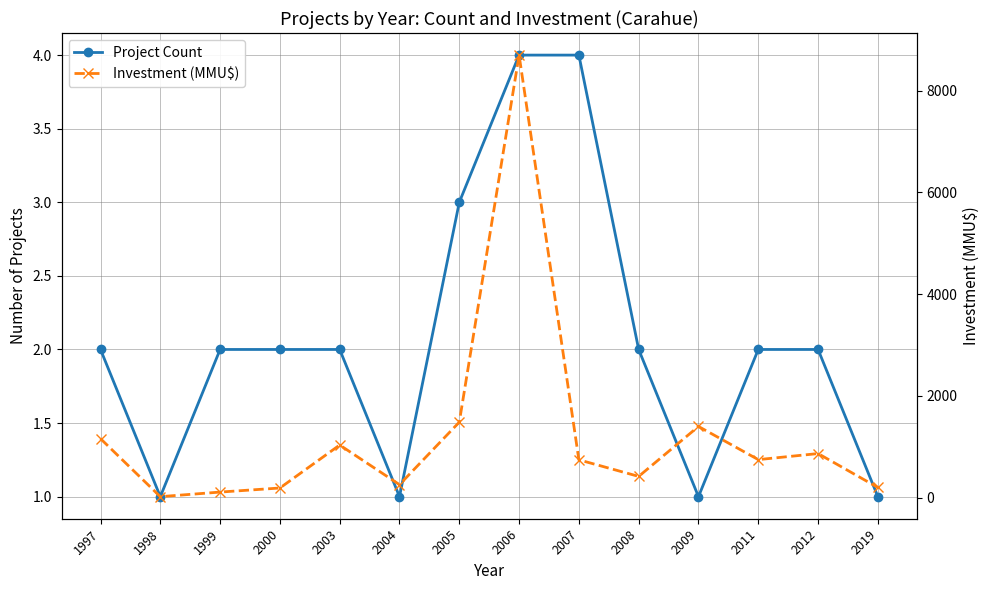

The Project Count series shows 2 at 2000. True or false?

True